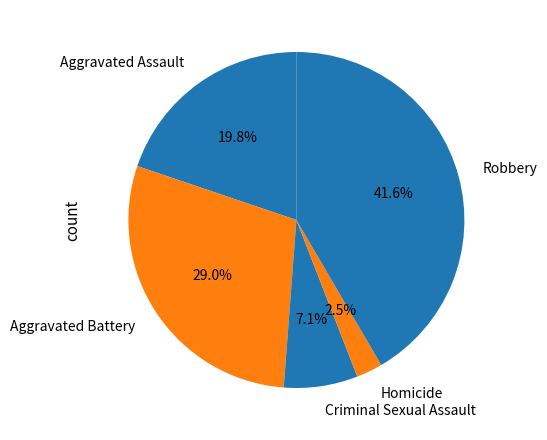

What is the total percentage of Criminal Sexual Assault and Homicide?

9.6%